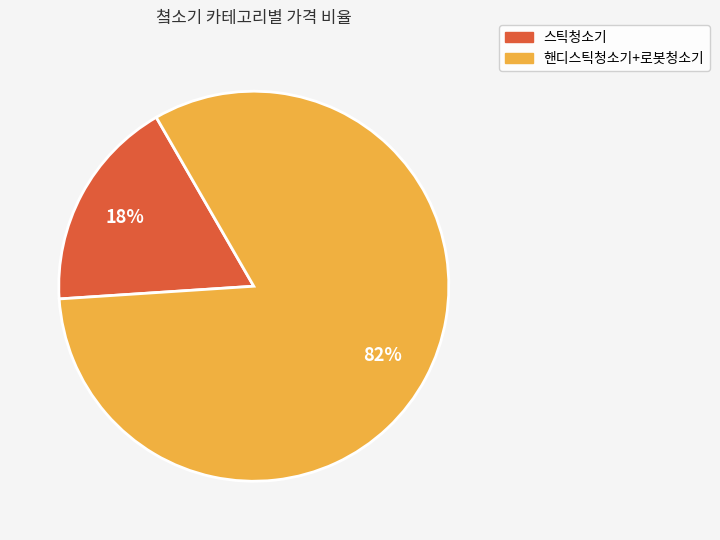

How many segments does this pie chart have?

2